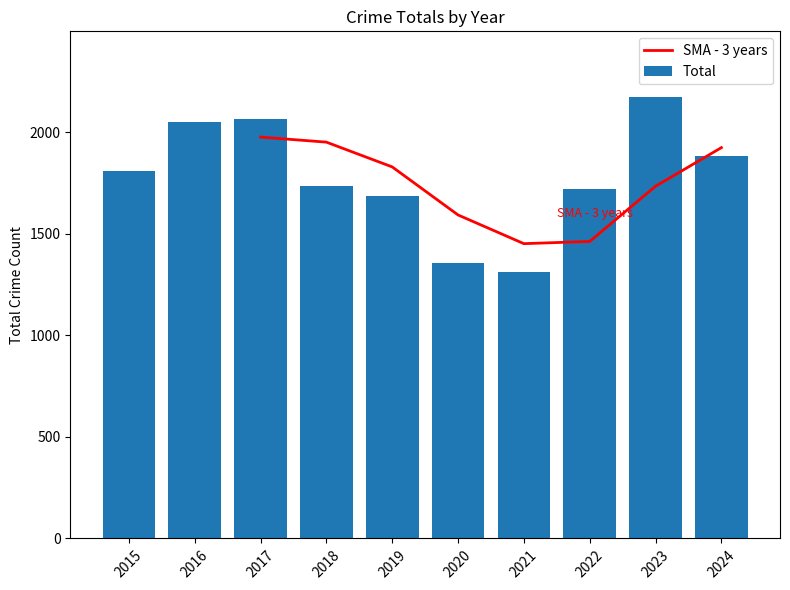

What is the average value of the Total series?

1780